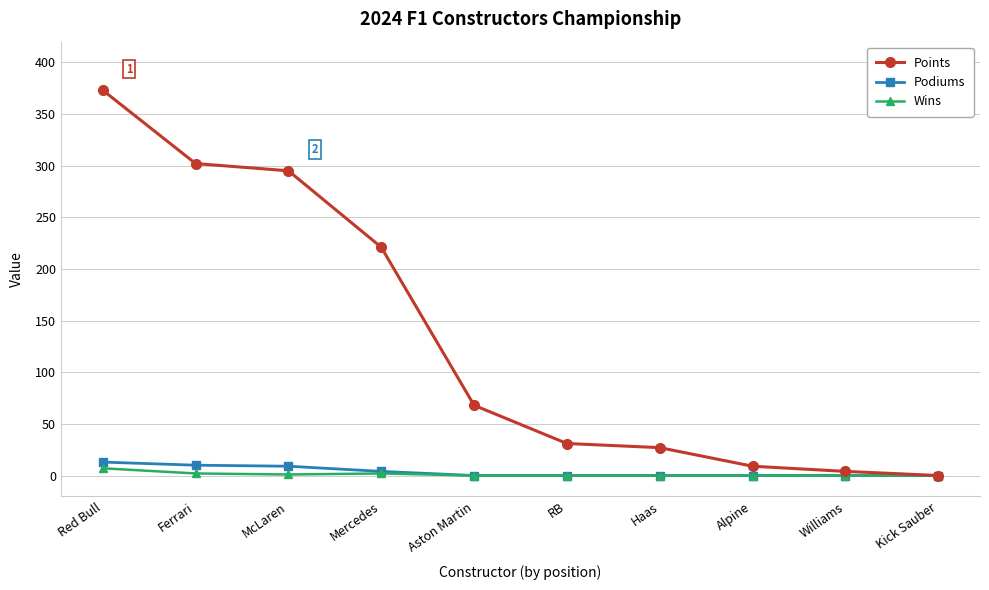

Which category has the highest value across all series?

Red Bull